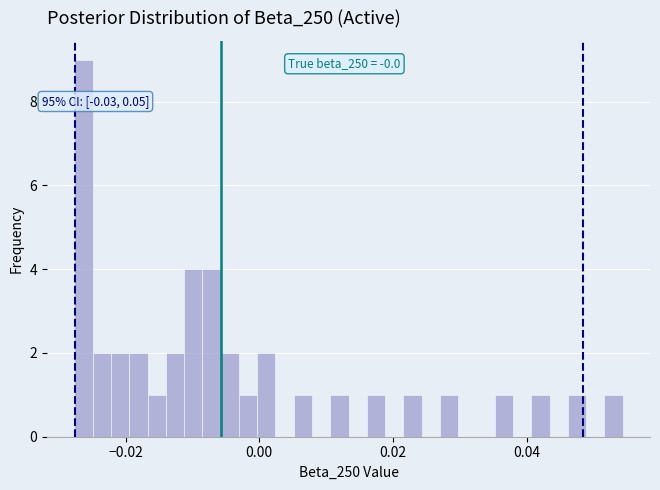

Around what value on the x-axis is the tallest bar? Give the approximate position of its centre, as read against the axis.

-0.026